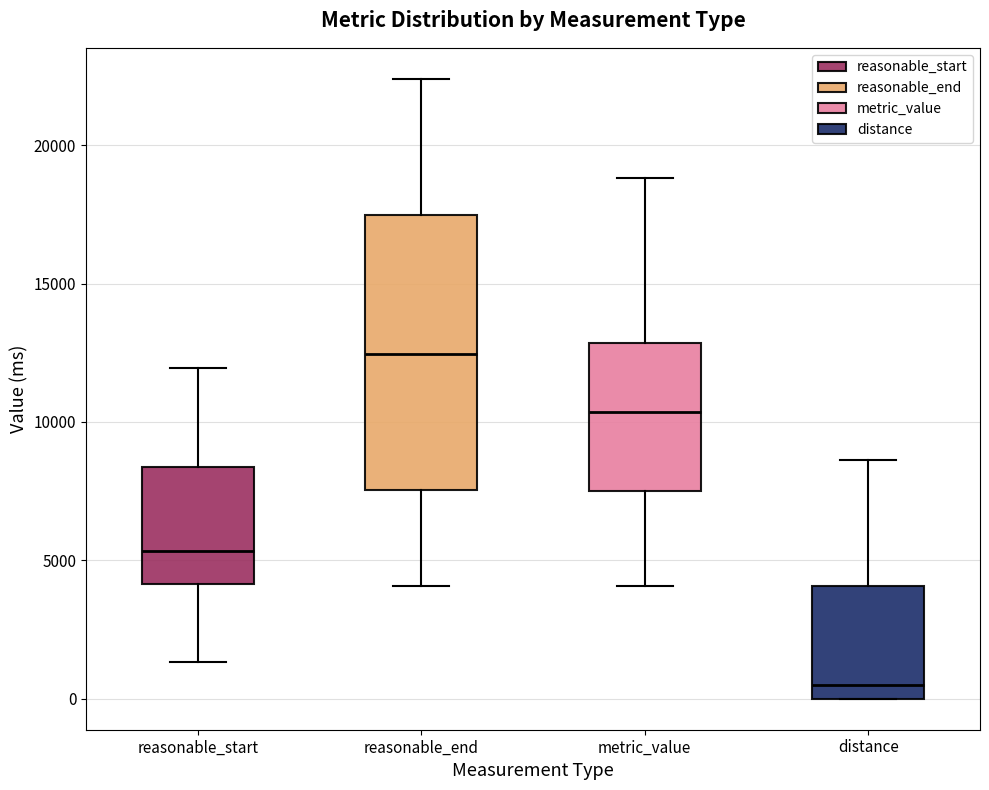

Reading left to right, transcribe this box plot: for each box, give where its median line is, the range the box spans, and where its two whiskers end, as read against the y-axis. The values are not printed on the chart, so give them approximately, as read against the axis.

reasonable_start: median 5500, box 4000 to 8500, whiskers 1500 to 12000
reasonable_end: median 12500, box 7500 to 17500, whiskers 4000 to 22500
metric_value: median 10500, box 7500 to 13000, whiskers 4000 to 19000
distance: median 500, box 0 to 4000, whiskers 0 to 8500